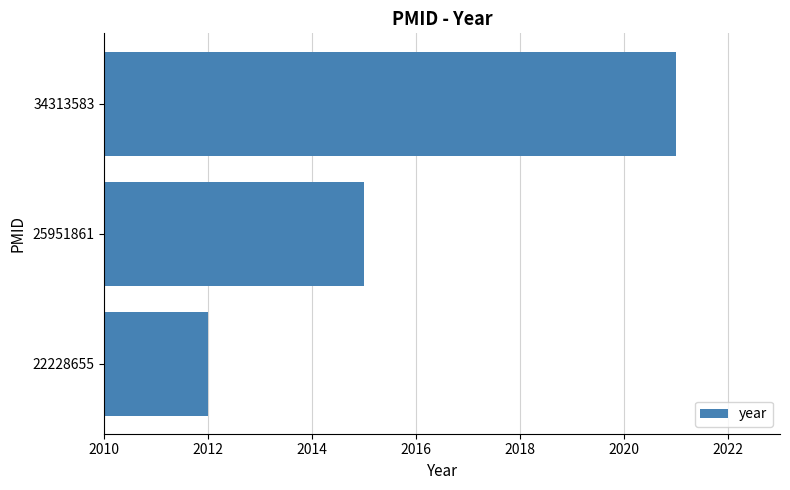

Reading top to bottom, extract all data points from this chart.

2021	2015	2012